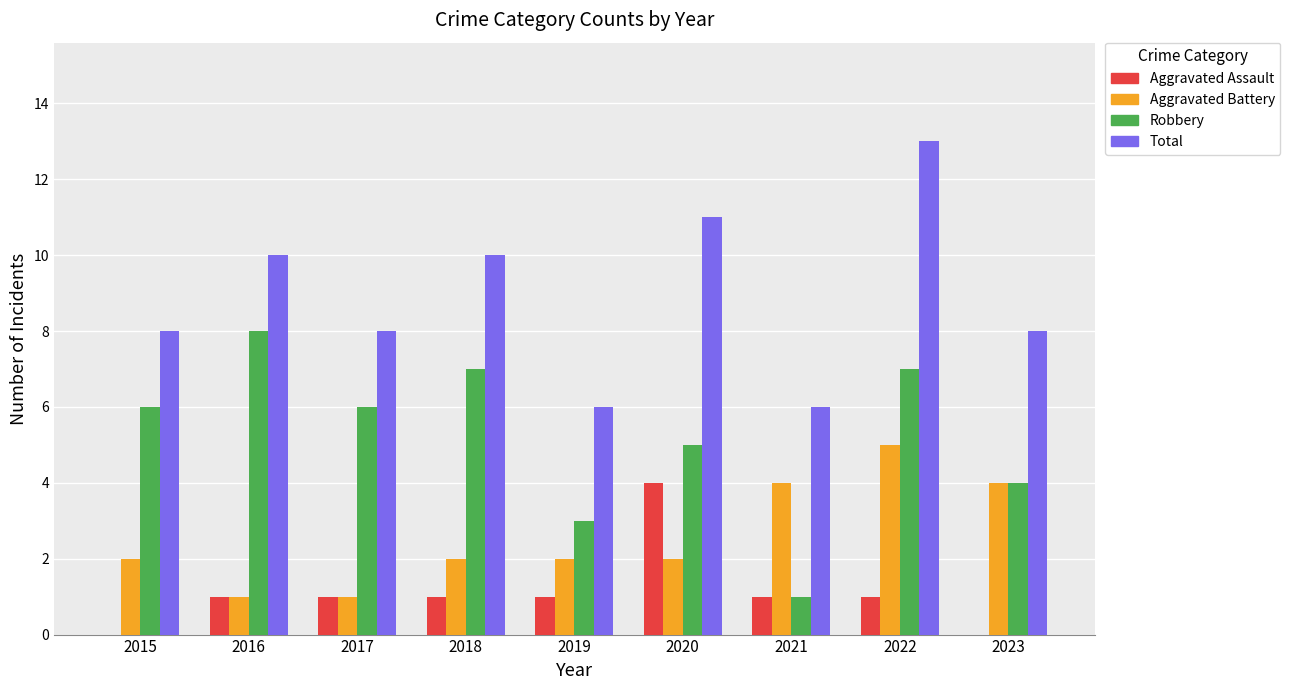

What is the maximum value shown in the chart?

13